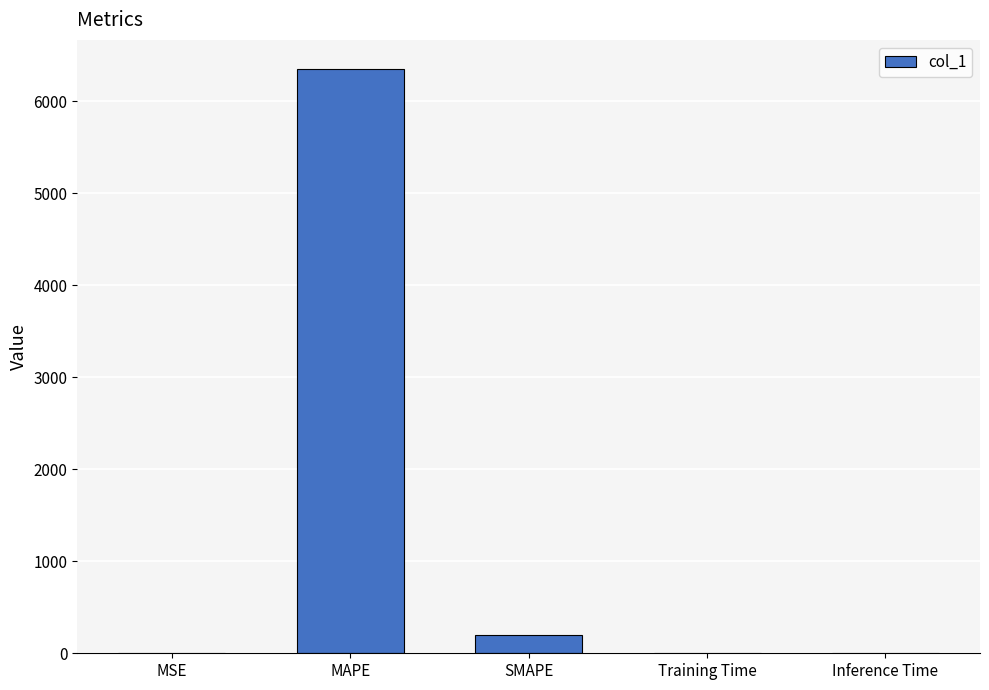

The chart shows a value of 0.0 at Training Time. True or false?

True